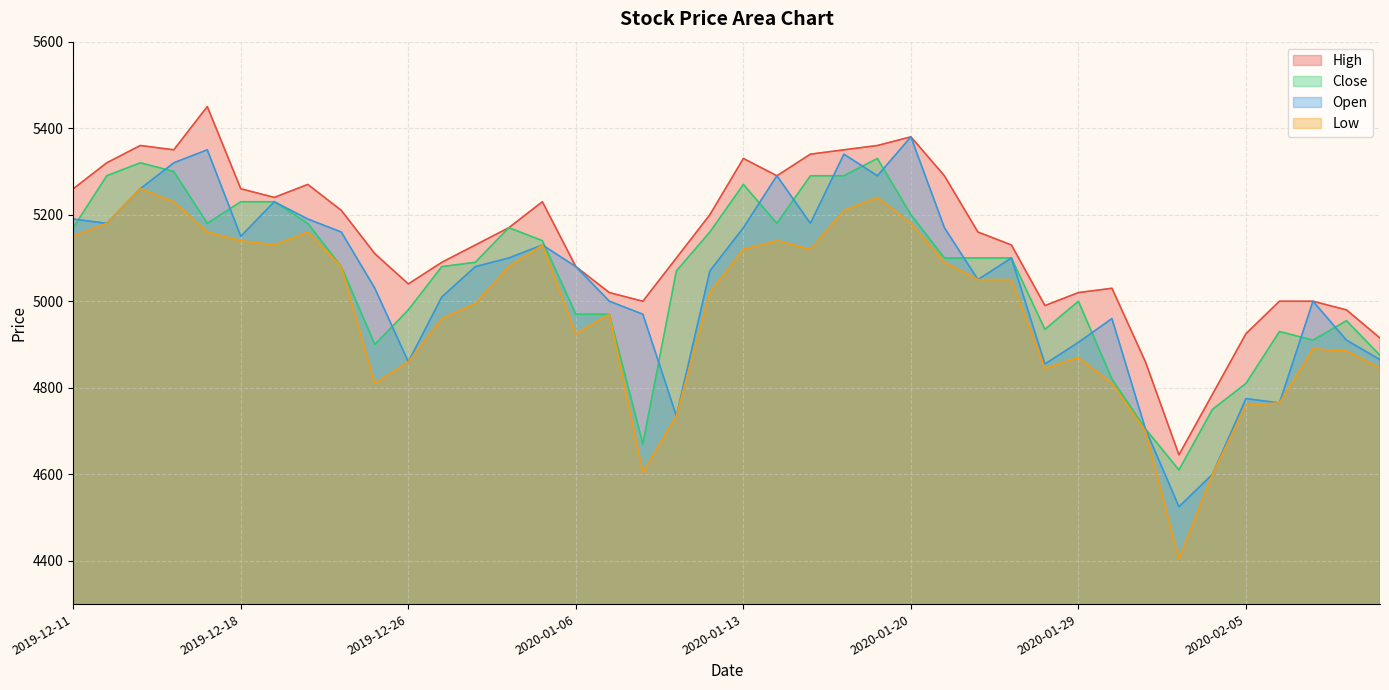

True or false: Low and Open intersect in this chart.

False